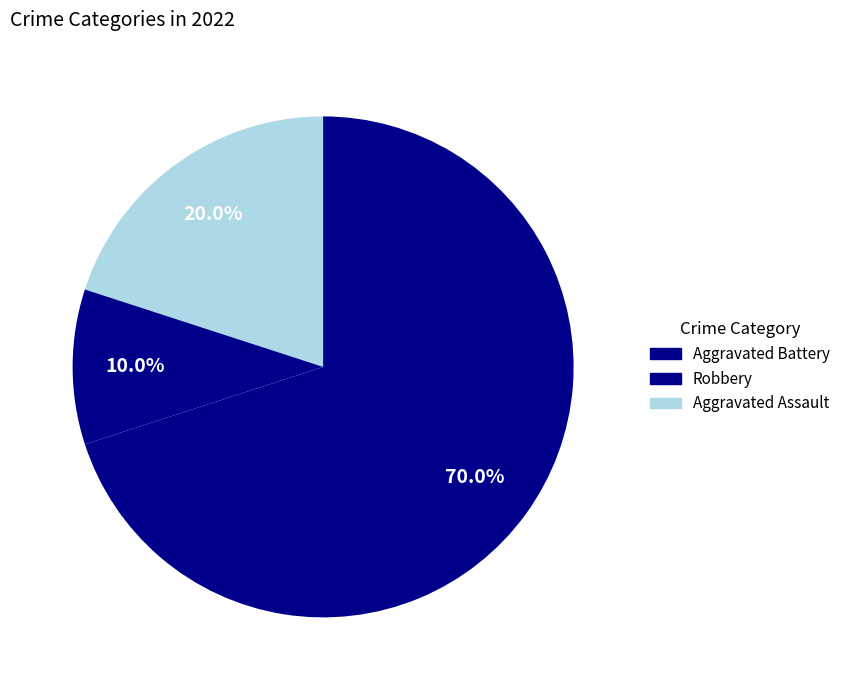

How many segments does this pie chart have?

3